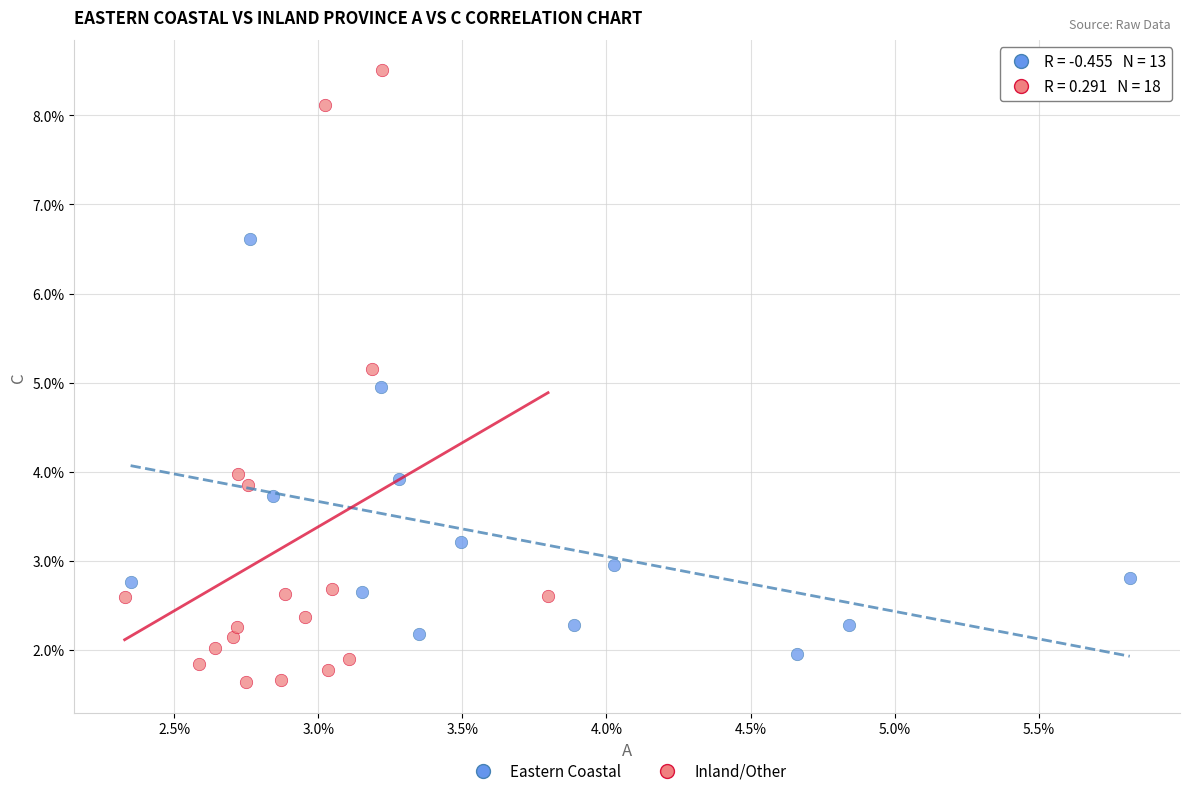

Which series contains the lowest Y value?

Inland/Other